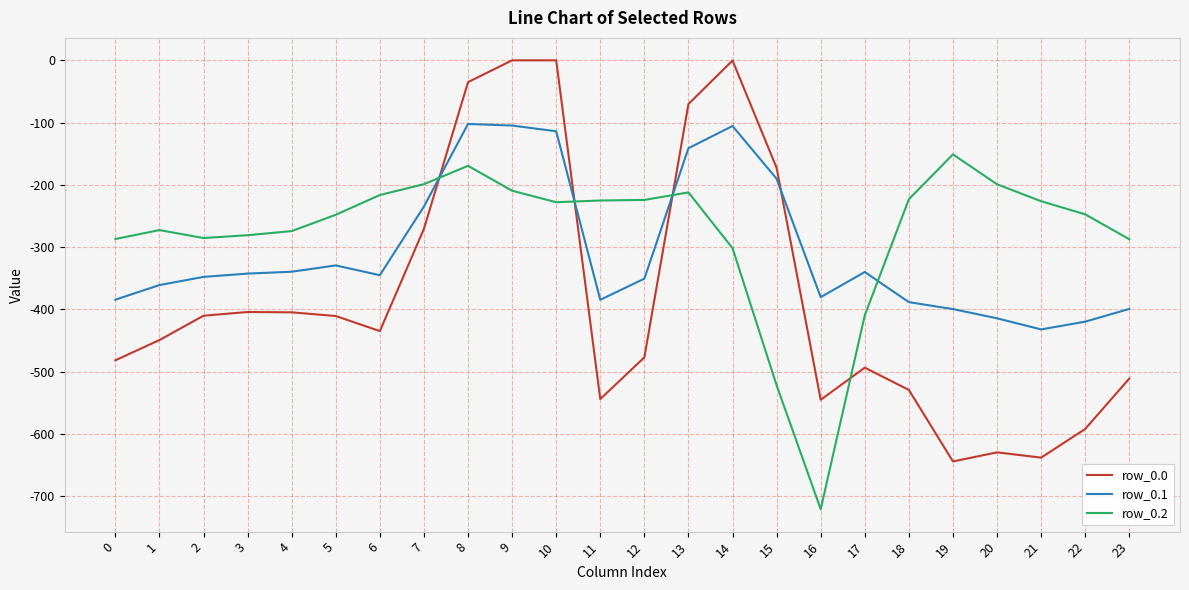

Where do row_0.2 and row_0.0 first cross each other?

7 and 8